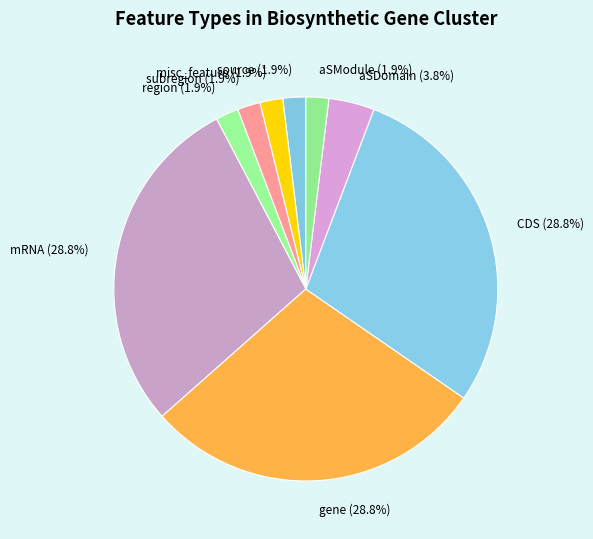

Approximately how many times larger is the value at source (1.9%) compared to aSDomain (3.8%)?

0.5